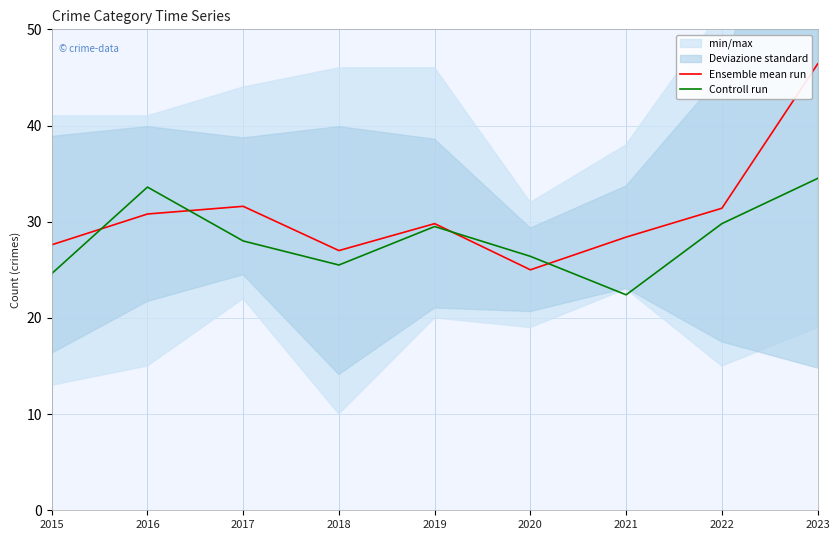

What is the maximum value shown in the chart?

46.4